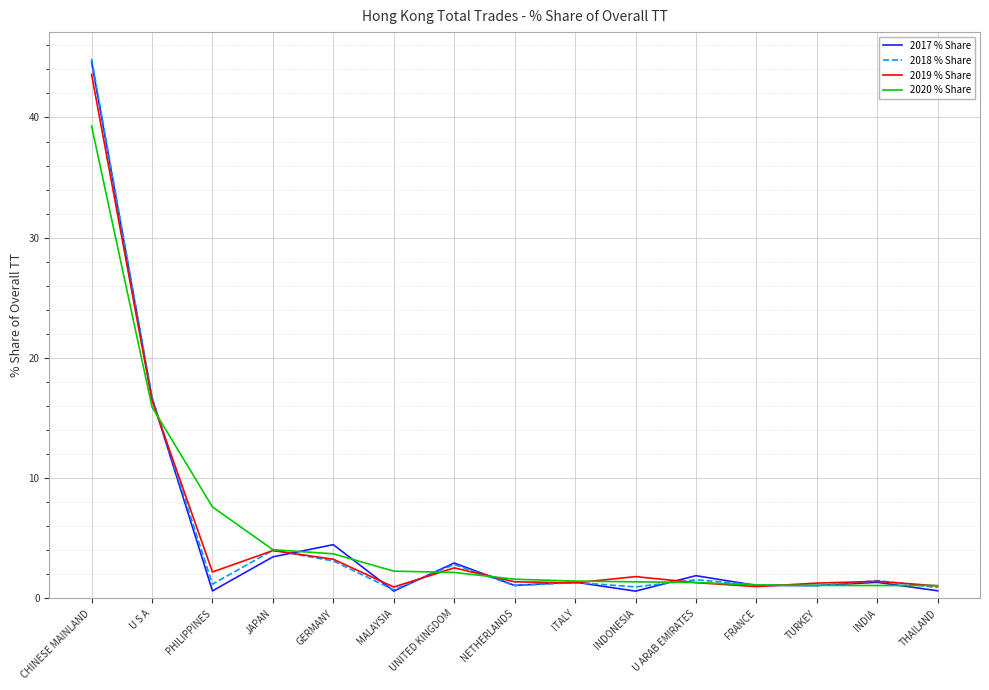

What is the sum of the 2018 % Share values at FRANCE and CHINESE MAINLAND?

46.0